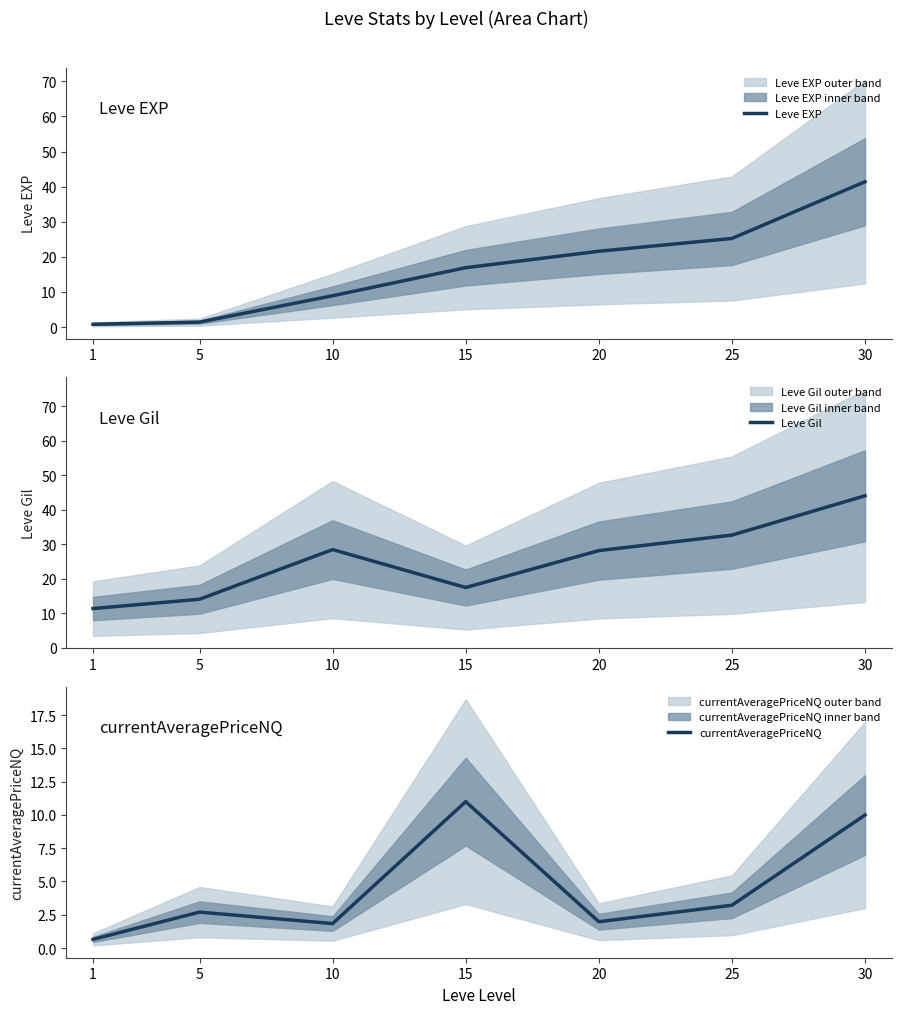

What is the approximate value of currentAveragePriceNQ at 1?

0.7